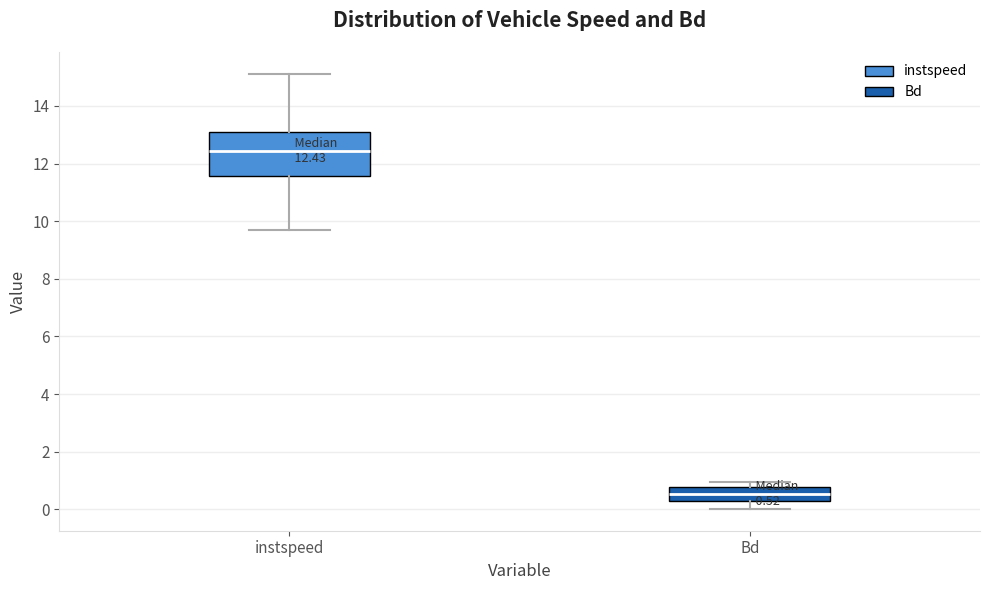

Comparing the boxes themselves (not the whiskers), which one is the tallest?

instspeed